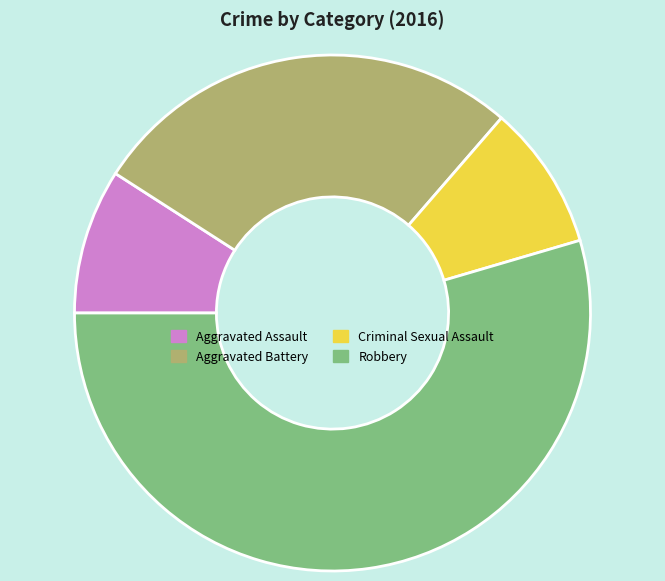

Is there any slice that represents more than half of the pie?

Yes